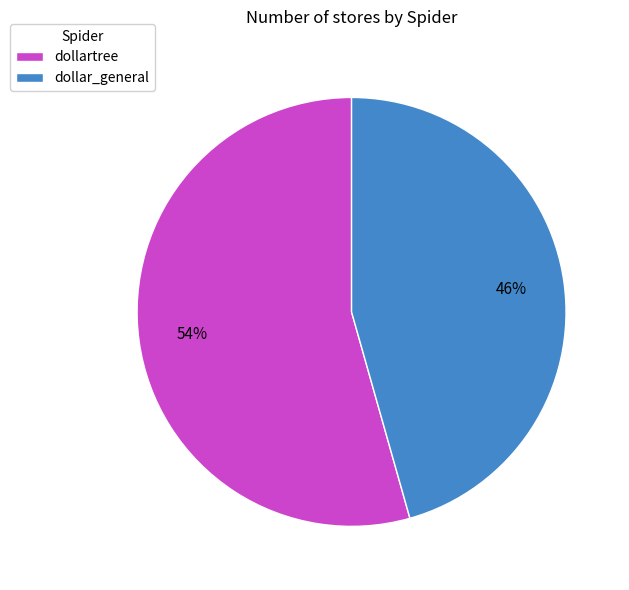

To the nearest percent, what portion does dollartree represent?

54%